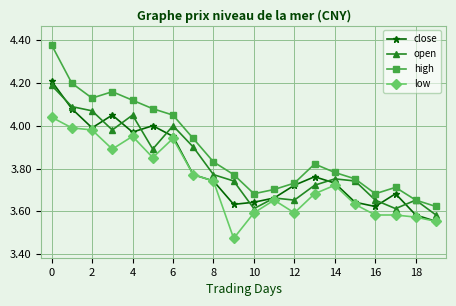

In high, how many points are higher than both neighbors (excluding endpoints)?

3